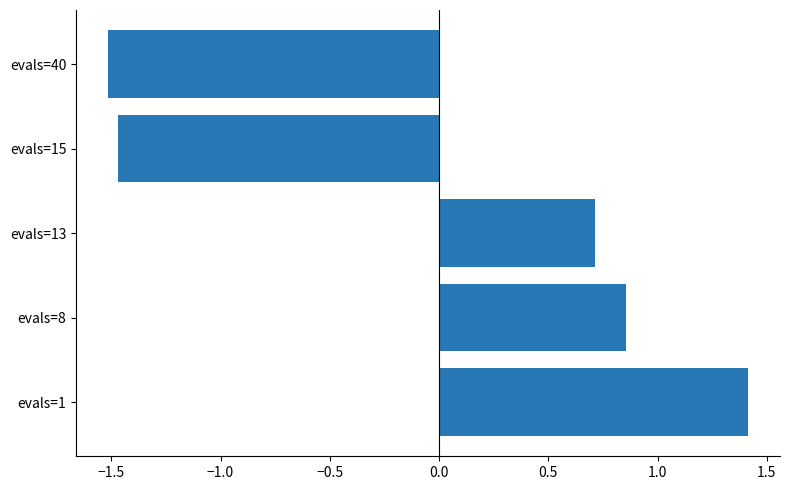

What is the difference between the maximum and minimum values?

2.9